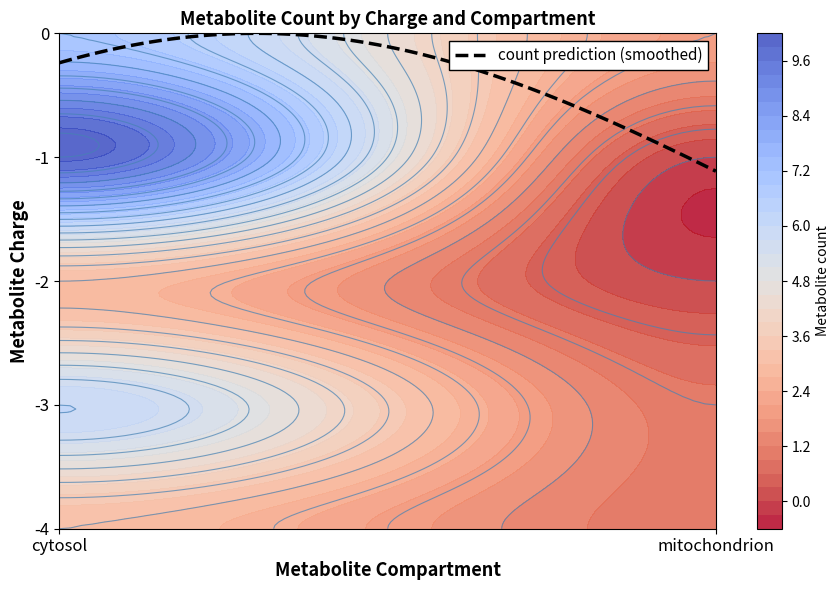

Which has a higher value, cytosol_charge_-1 or cytosol_charge_-3?

cytosol_charge_-1